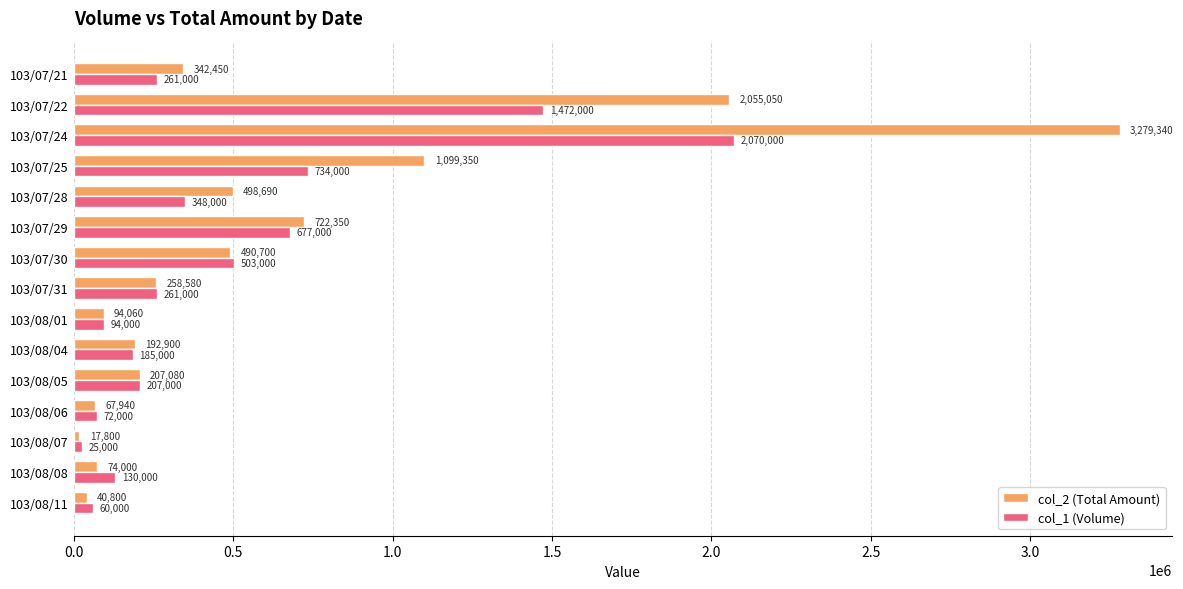

Which category has the lowest value in the col_2 (Total Amount) series?

103/08/07